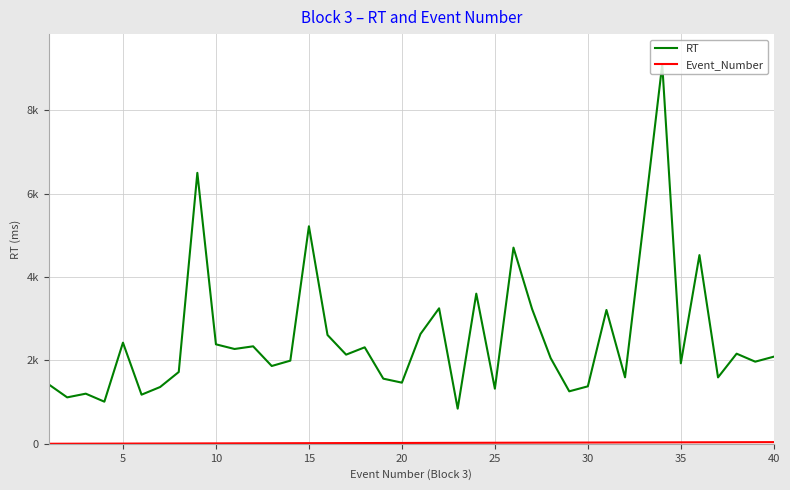

Does the chart display data point markers on the line(s)?

No